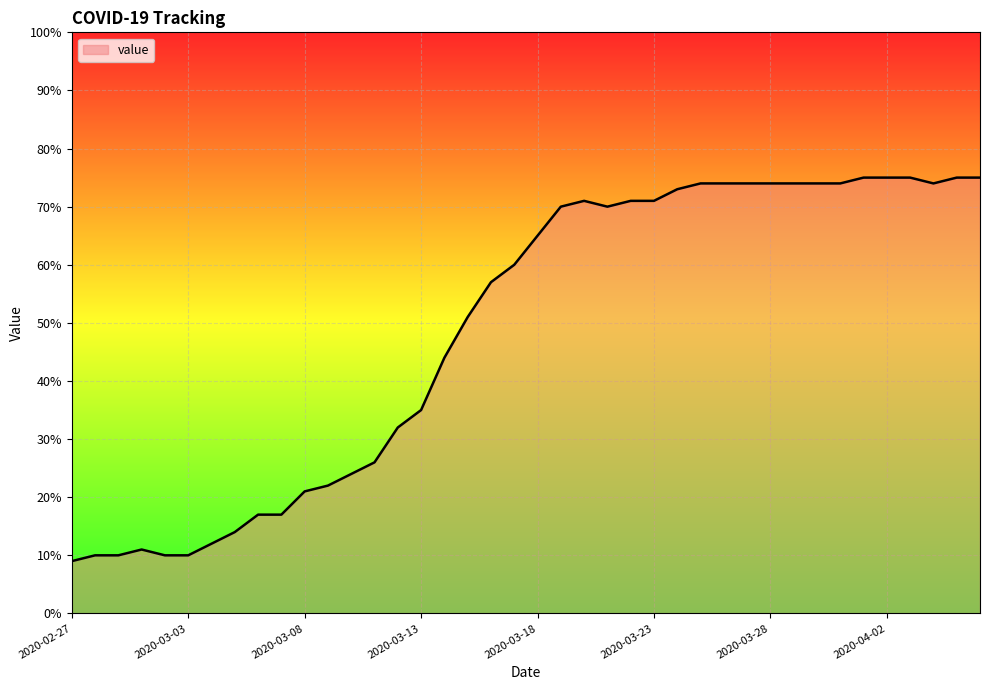

What is the smallest value displayed?

9